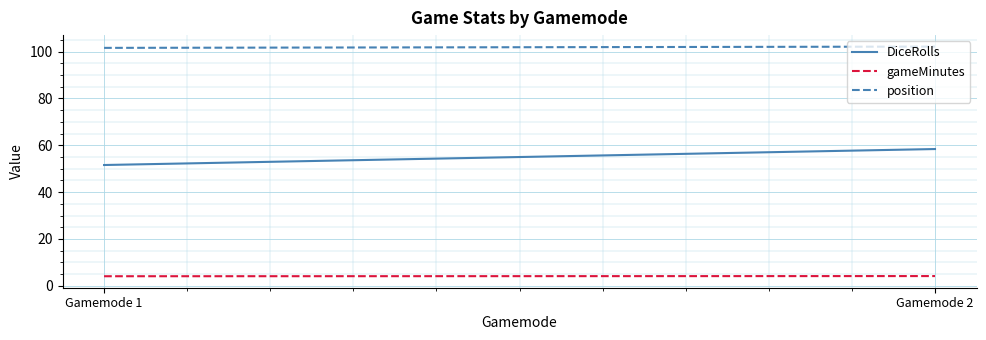

What is the difference between the DiceRolls values at Gamemode 1 and Gamemode 2?

6.8